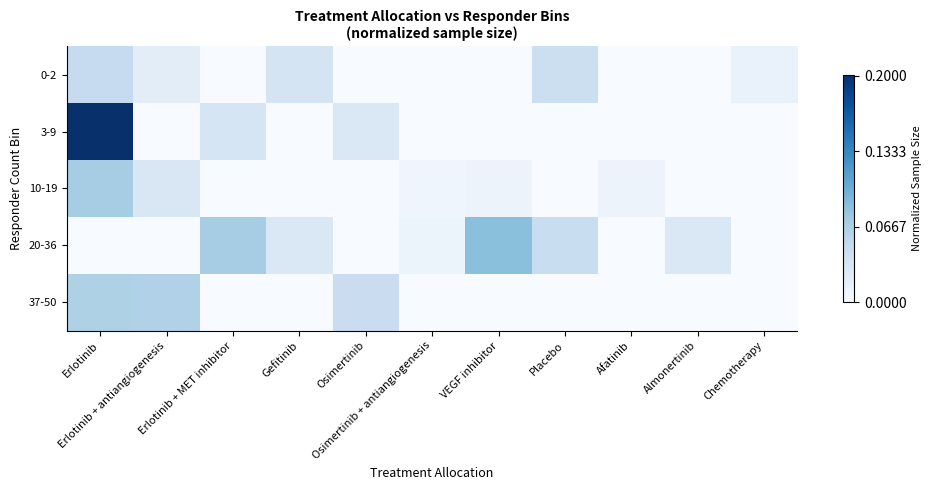

Count the number of categories in the chart.

11